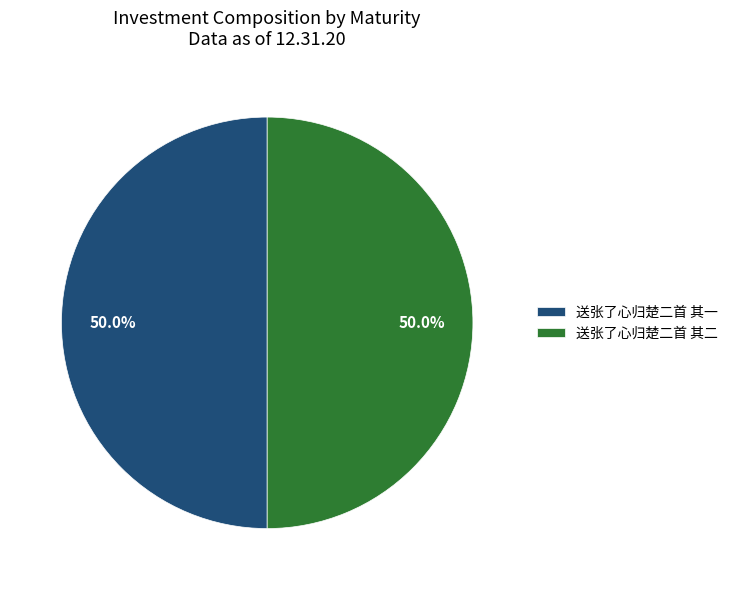

Combined, what portion of the pie is 送张了心归楚二首 其二 and 送张了心归楚二首 其一?

100.0%